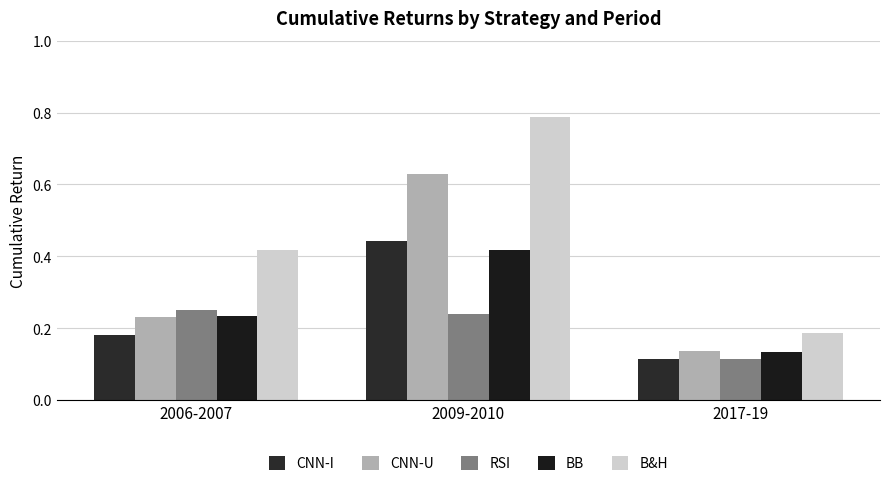

What is the label of the 3rd bar from the left?

2017-19